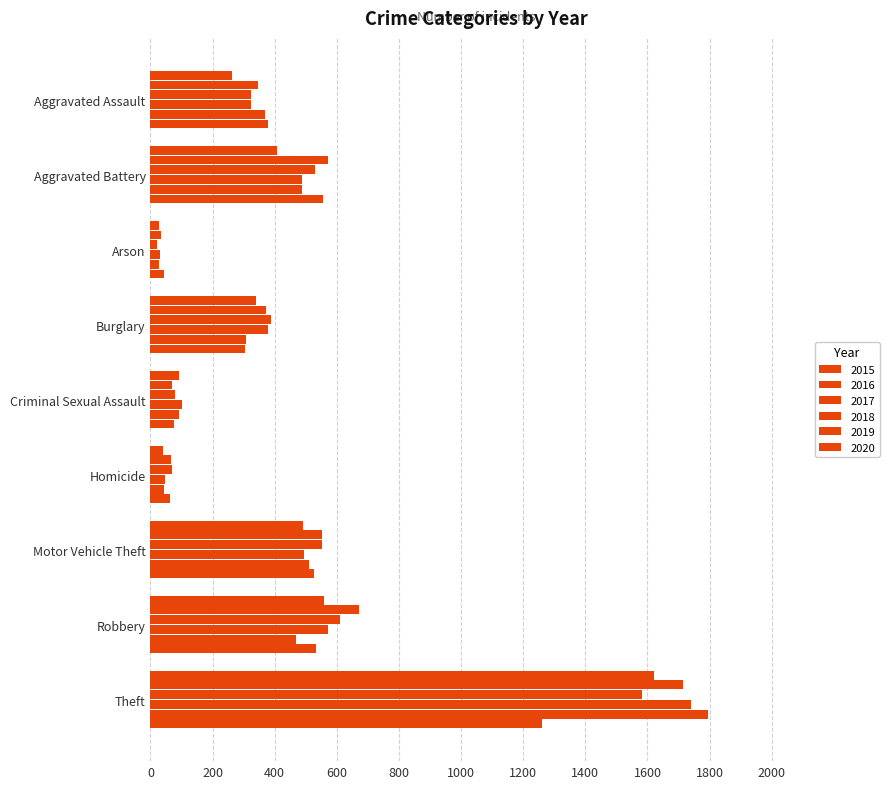

Is it true that 2020 equals 51 at Criminal Sexual Assault?

False